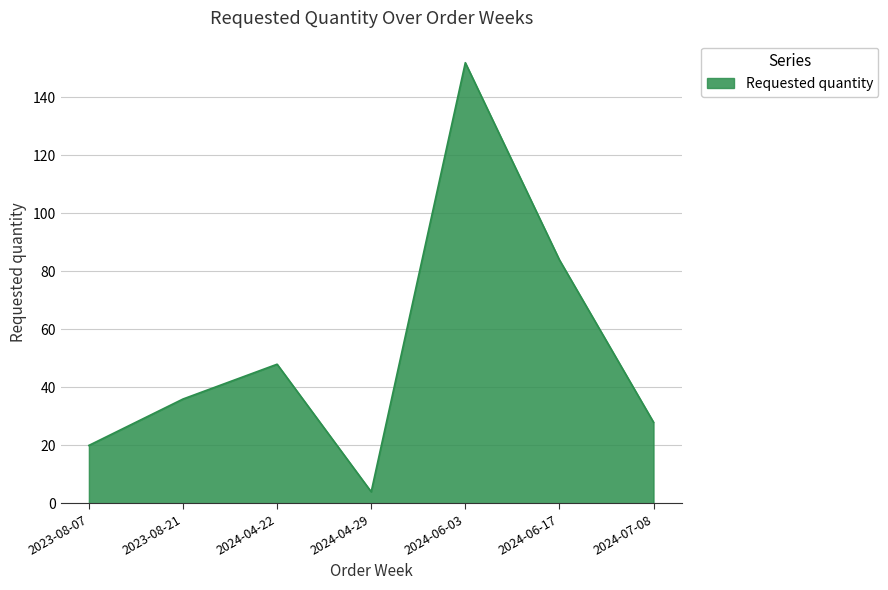

Reading right to left, list all the values displayed in this chart.

28	84	152	4	48	36	20